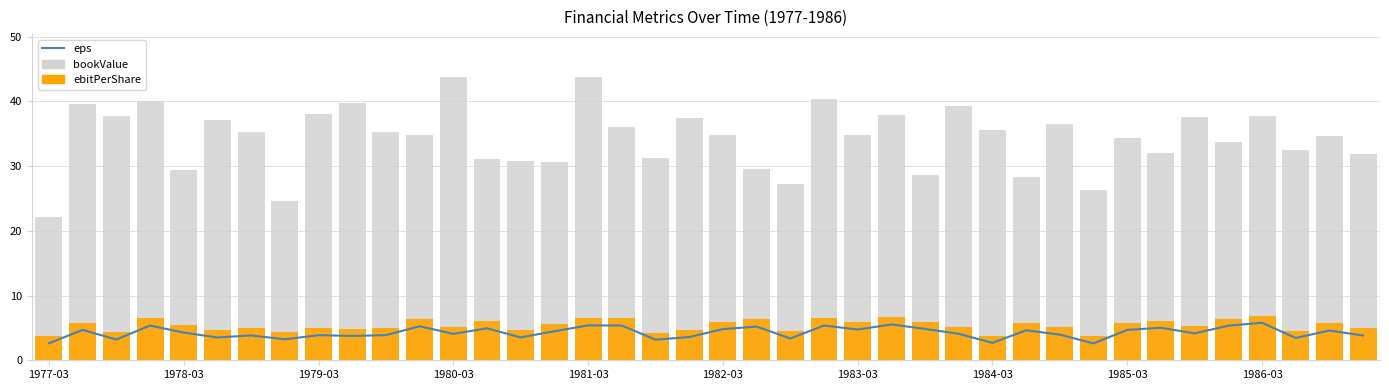

What is the sum of all bookValue values?

1373.1